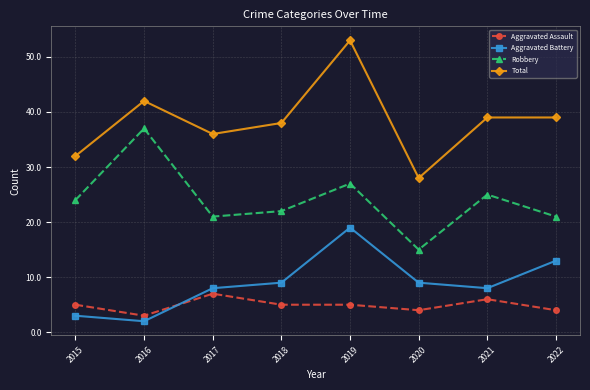

At 2018, list the series in order from smallest to largest.

Aggravated Assault, Aggravated Battery, Robbery, Total